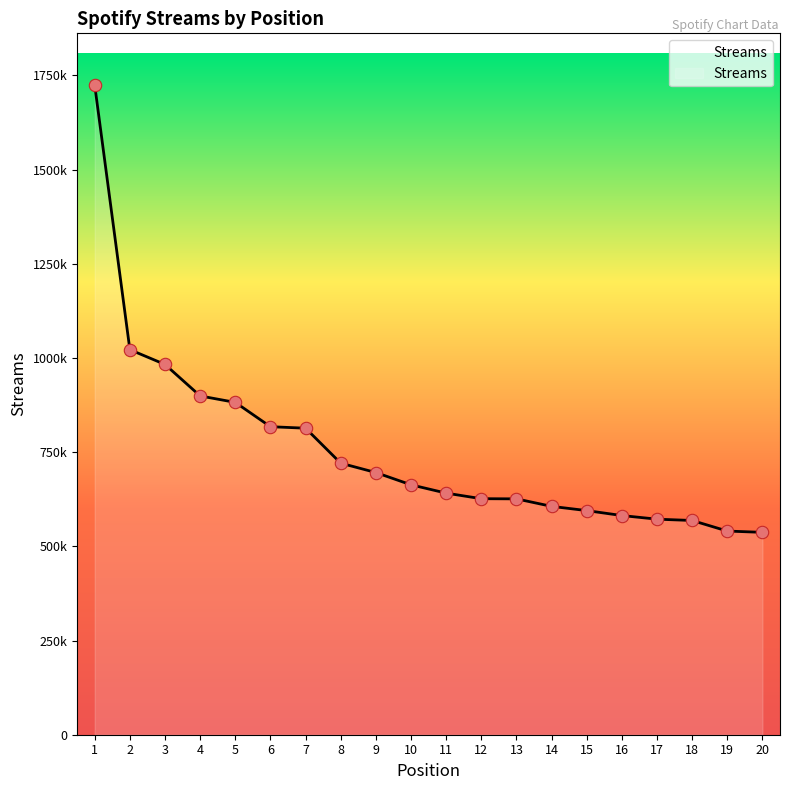

Approximately how many times larger is the value at 20 compared to 19?

1.0